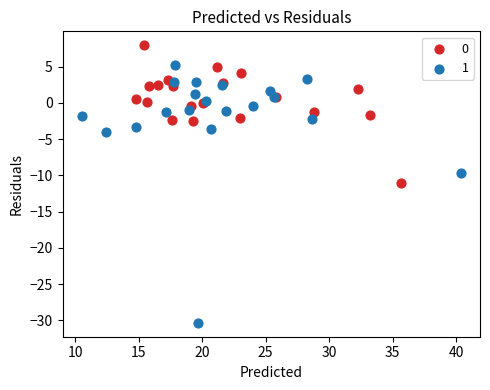

Which series reaches the minimum Y coordinate?

1